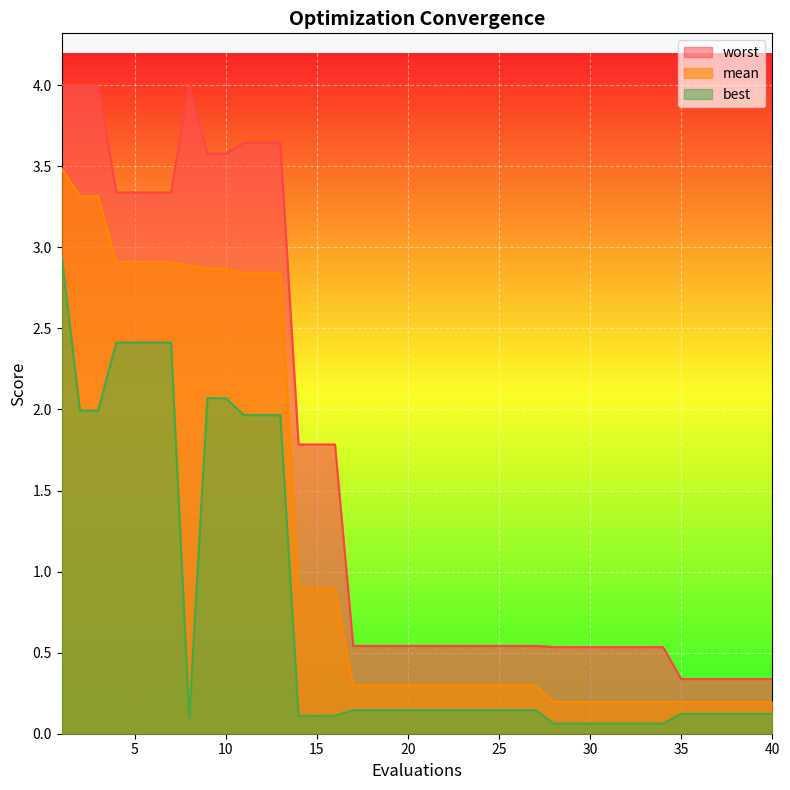

Where is the first local minimum for best?

8